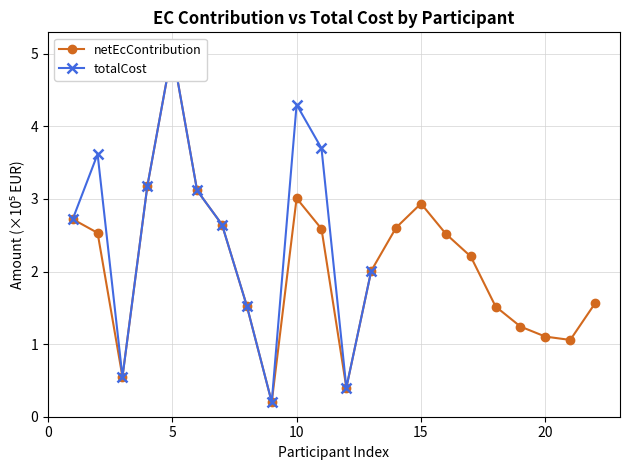

What is the change in value from 11 to 12?

-2.2